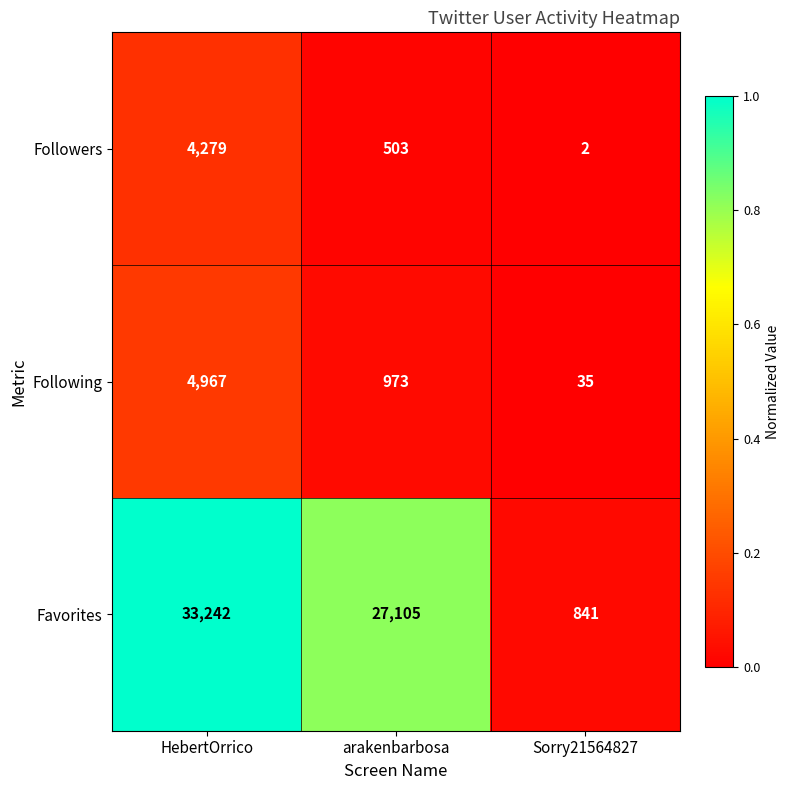

Which series has the widest spread of values?

Favorites